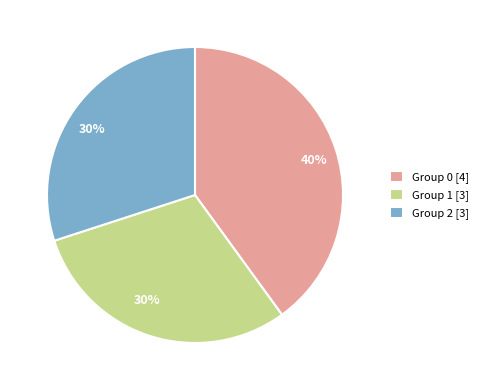

The Group 1 [3] slice represents 30% of the pie. True or false?

True